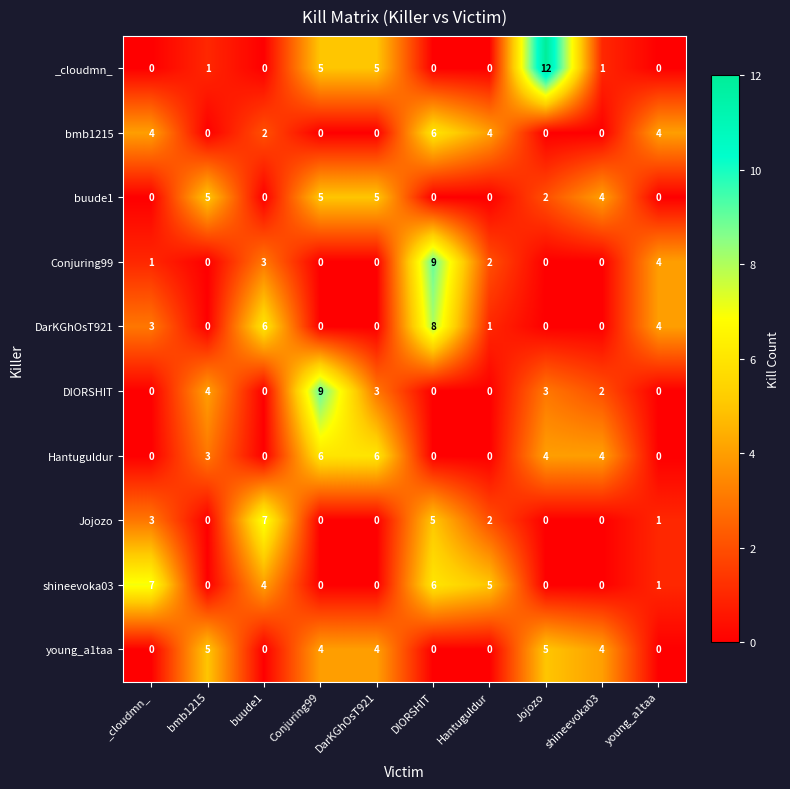

What is the greatest value displayed?

12